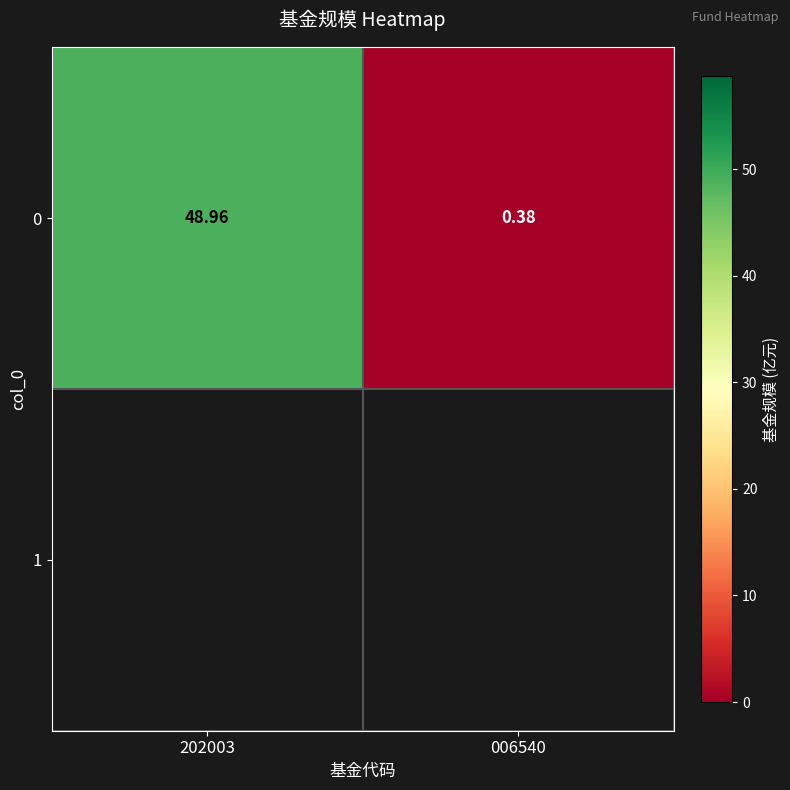

Reading left to right, transcribe all the data shown in this chart.

202003=49.0	006540=0.4